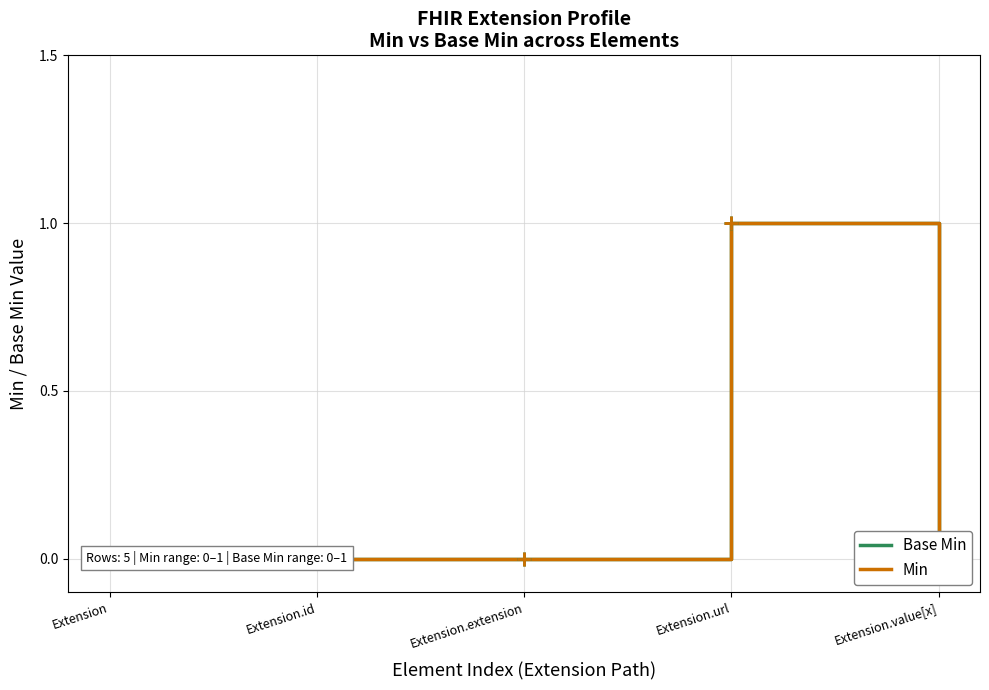

List the series in order of their peak value, lowest first.

Base Min, Min